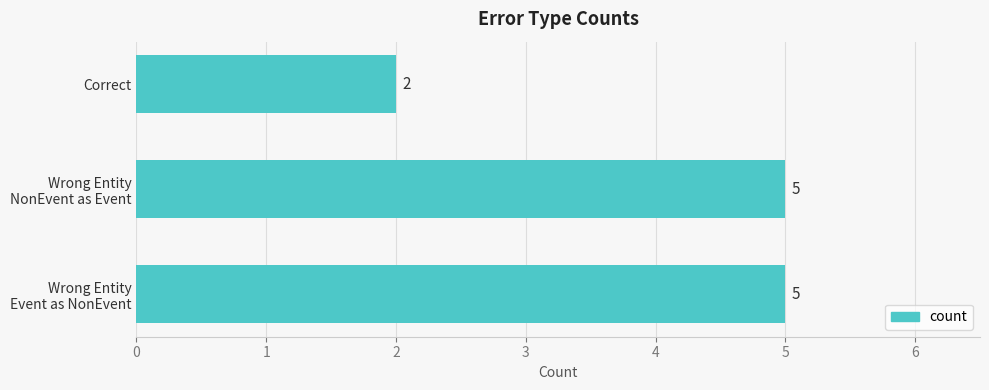

What is the sum of all values?

12